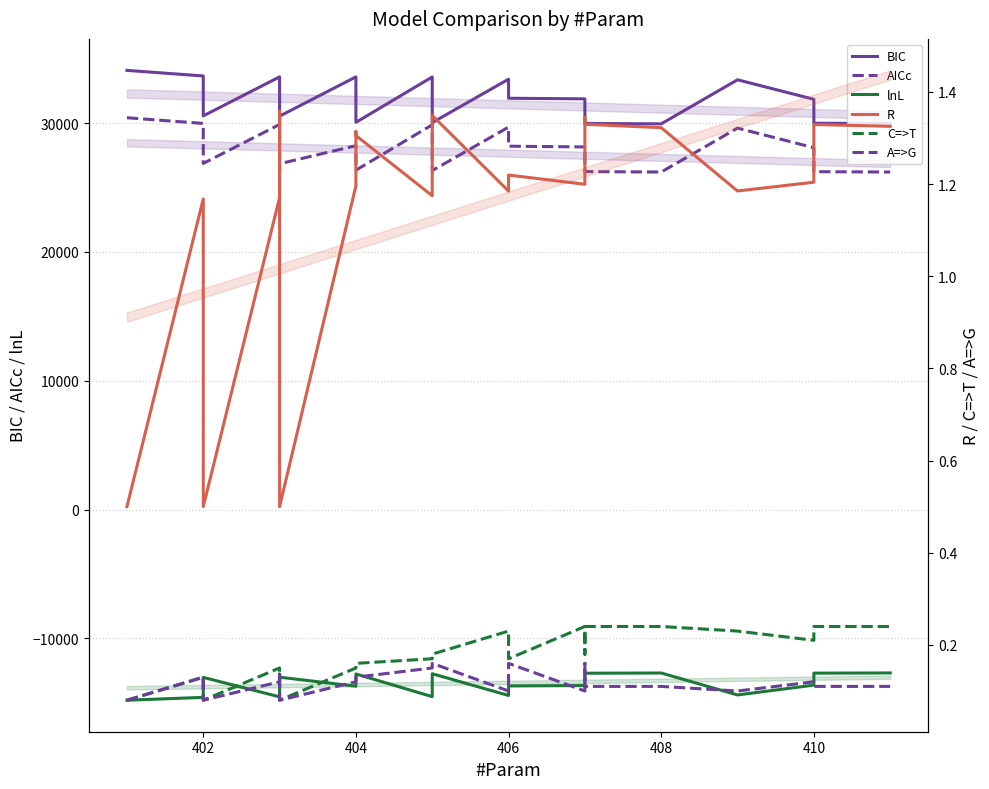

Which series has the widest spread of values?

AICc